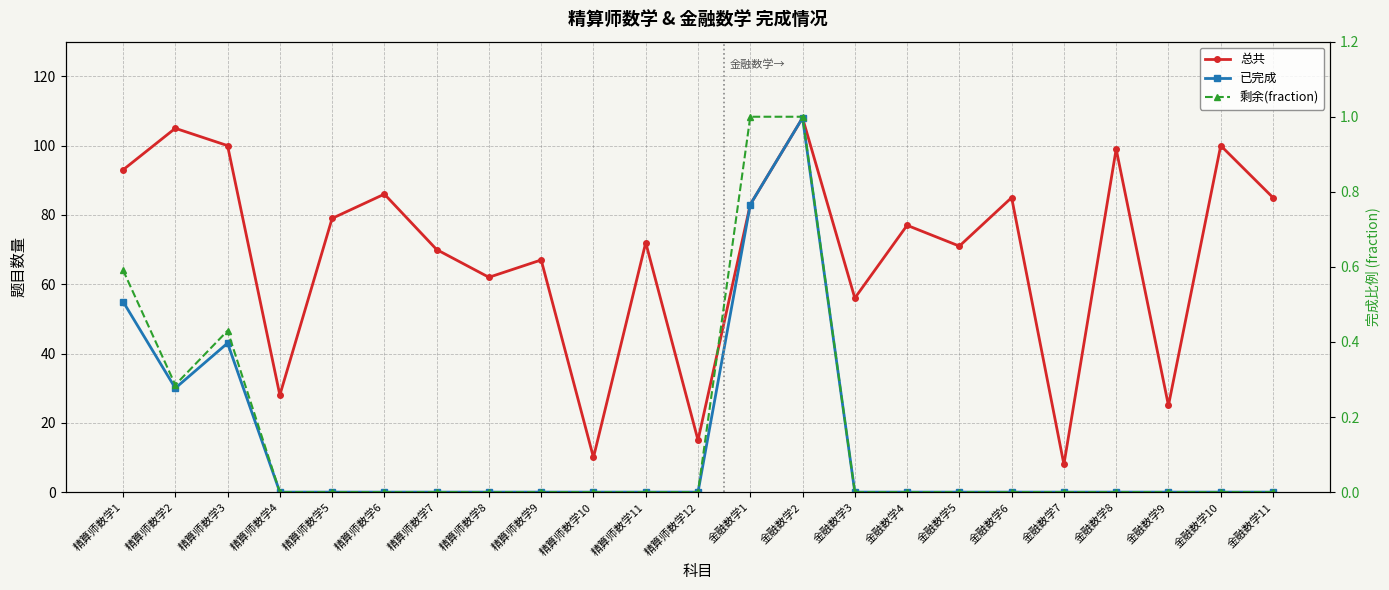

What is the value of the 总共 point at the 10th from the left?

10.0